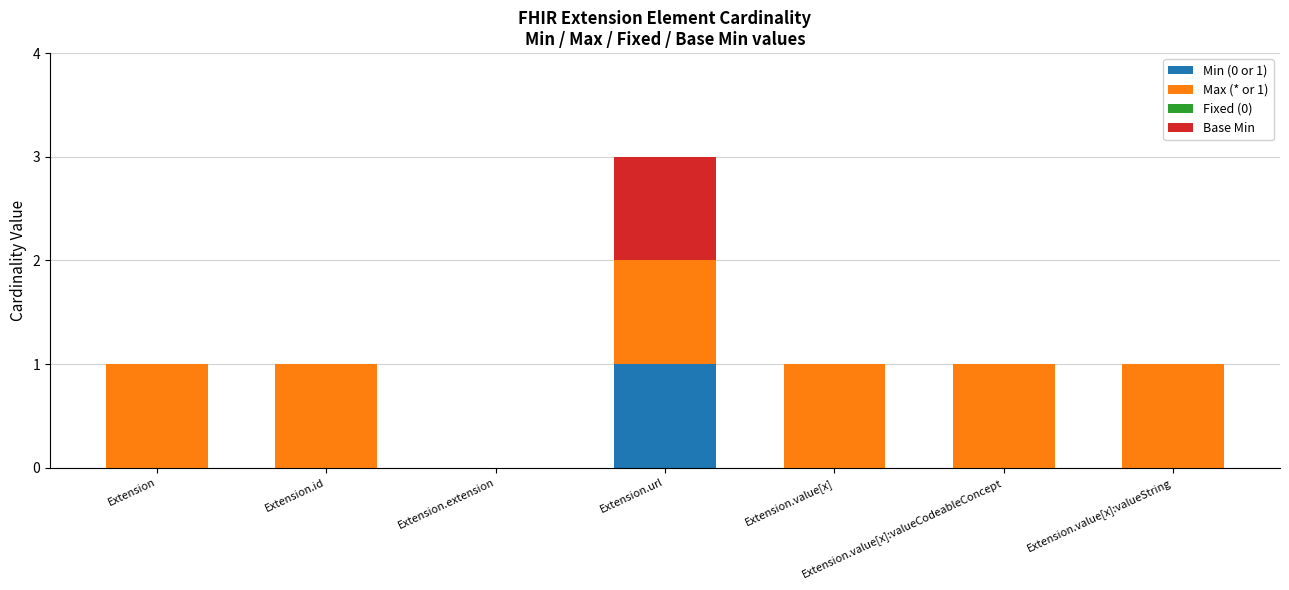

Which category has the highest value in the Min (0 or 1) series?

Extension.url